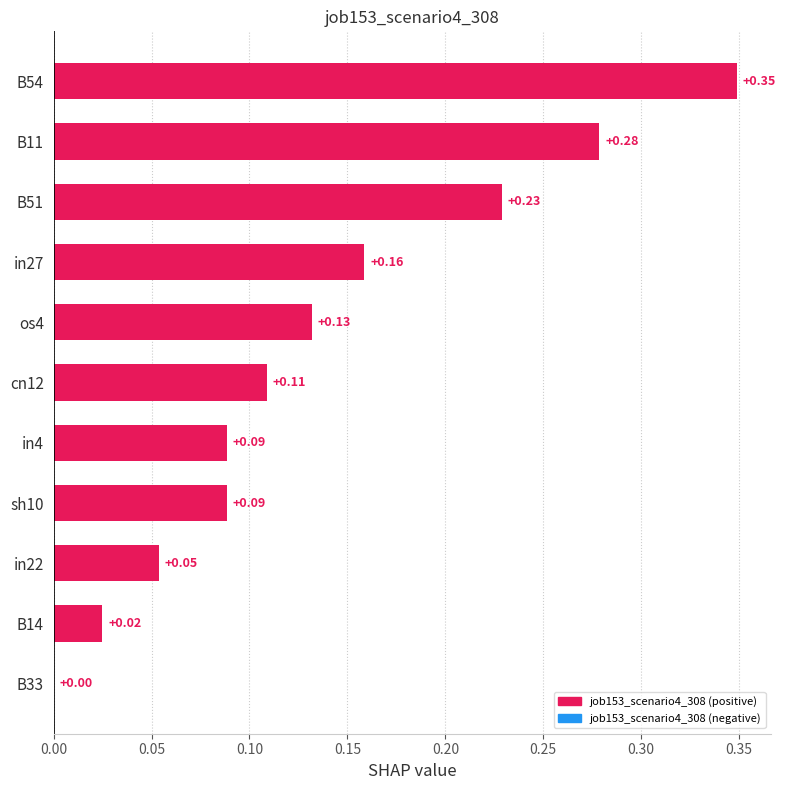

How many distinct data groups are displayed?

1